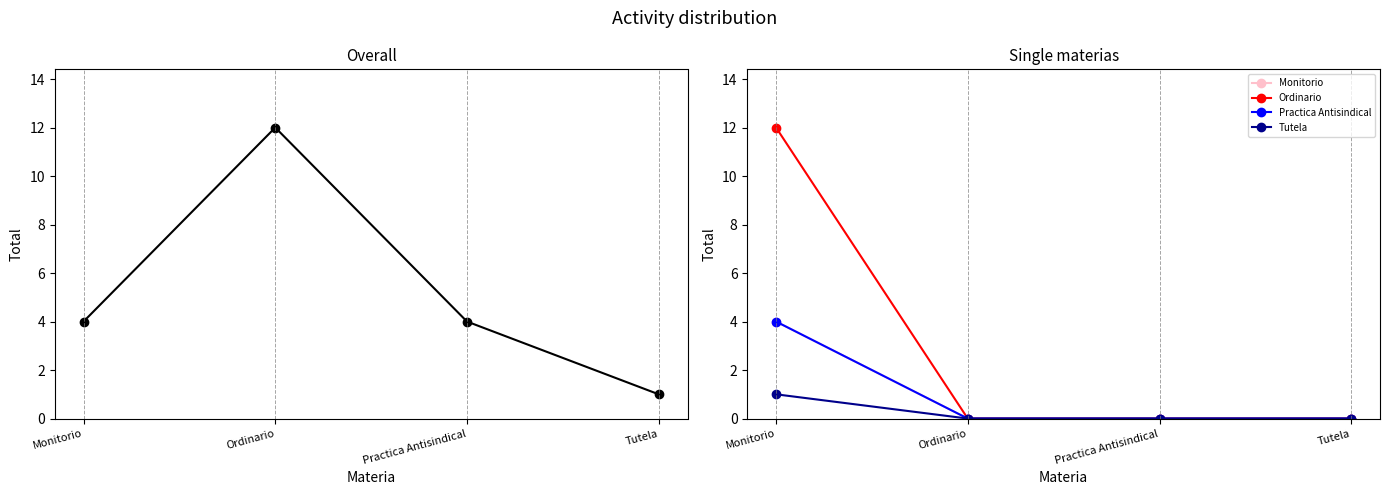

Reading right to left, extract all data points from this chart.

Overall: 1	4	12	4
Monitorio: 0	0	0	4
Ordinario: 0	0	0	12
Practica Antisindical: 0	0	0	4
Tutela: 0	0	0	1